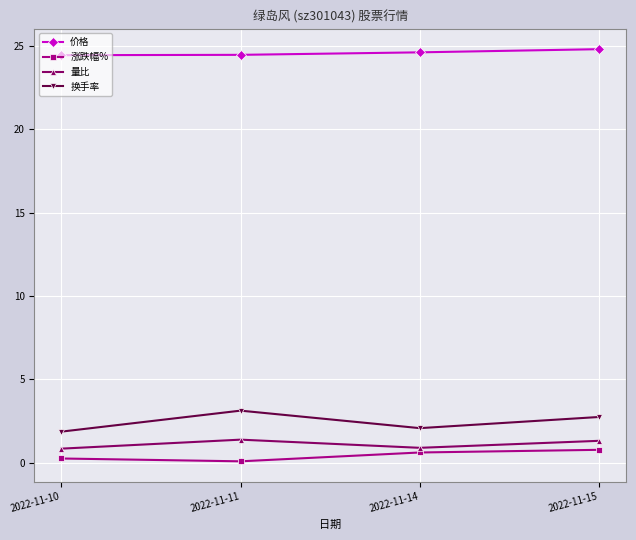

What is the difference between the 换手率 values at 2022-11-15 and 2022-11-14?

0.7